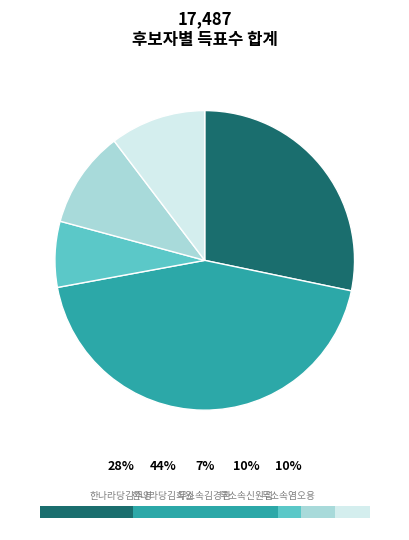

How many slices are in this pie chart?

5